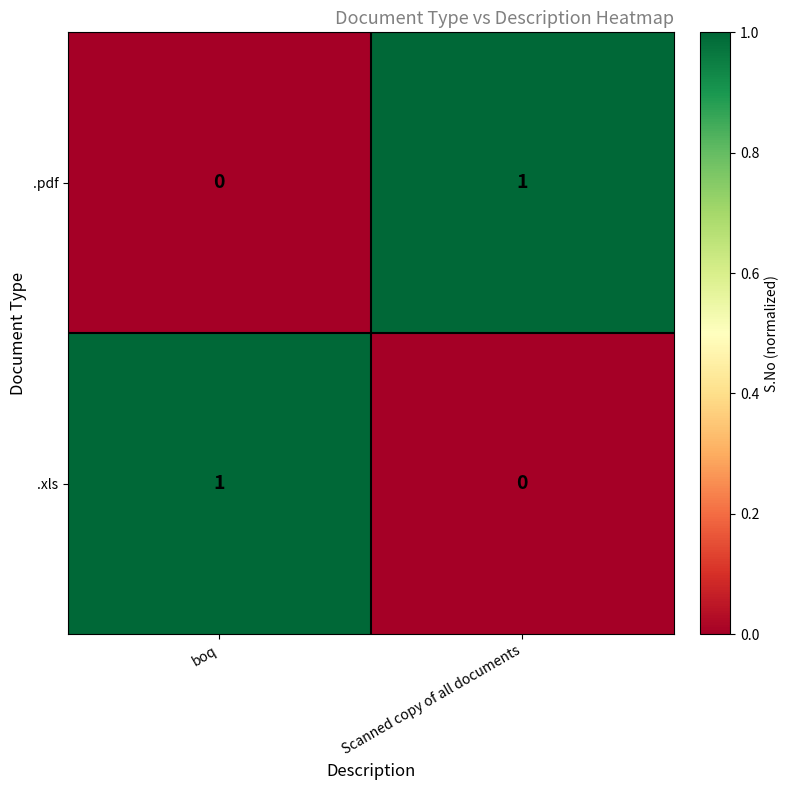

True or false: .xls has a value of 1 at Scanned copy of all documents.

False